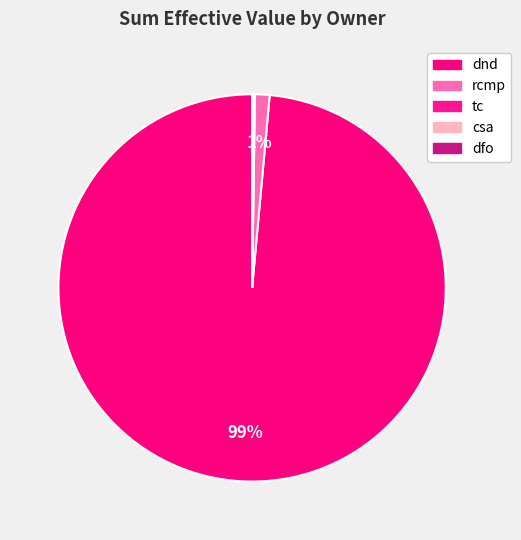

Is it true that dfo is 11% of the pie?

False